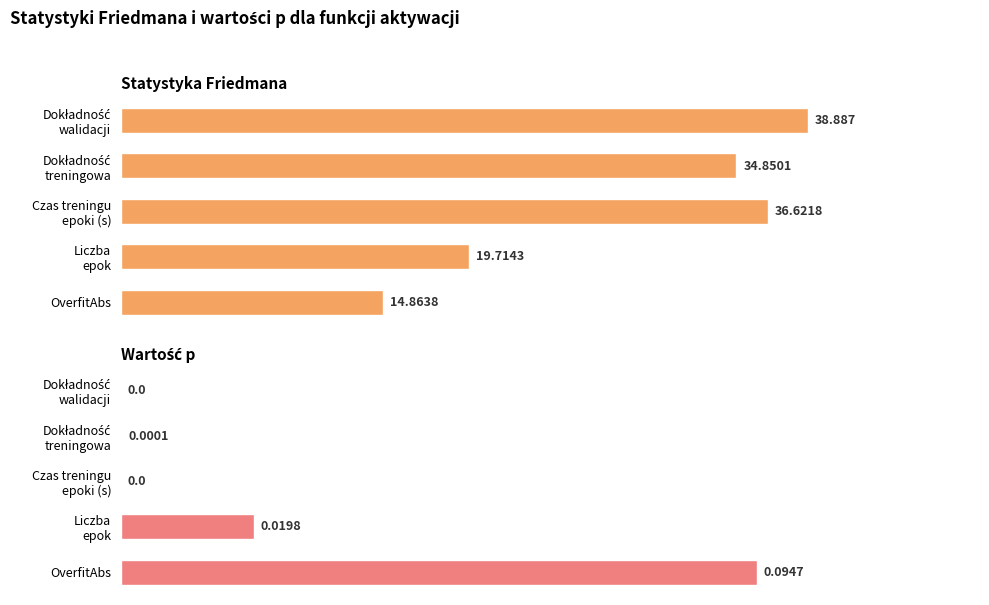

Which has a higher value, 3 or 4?

3